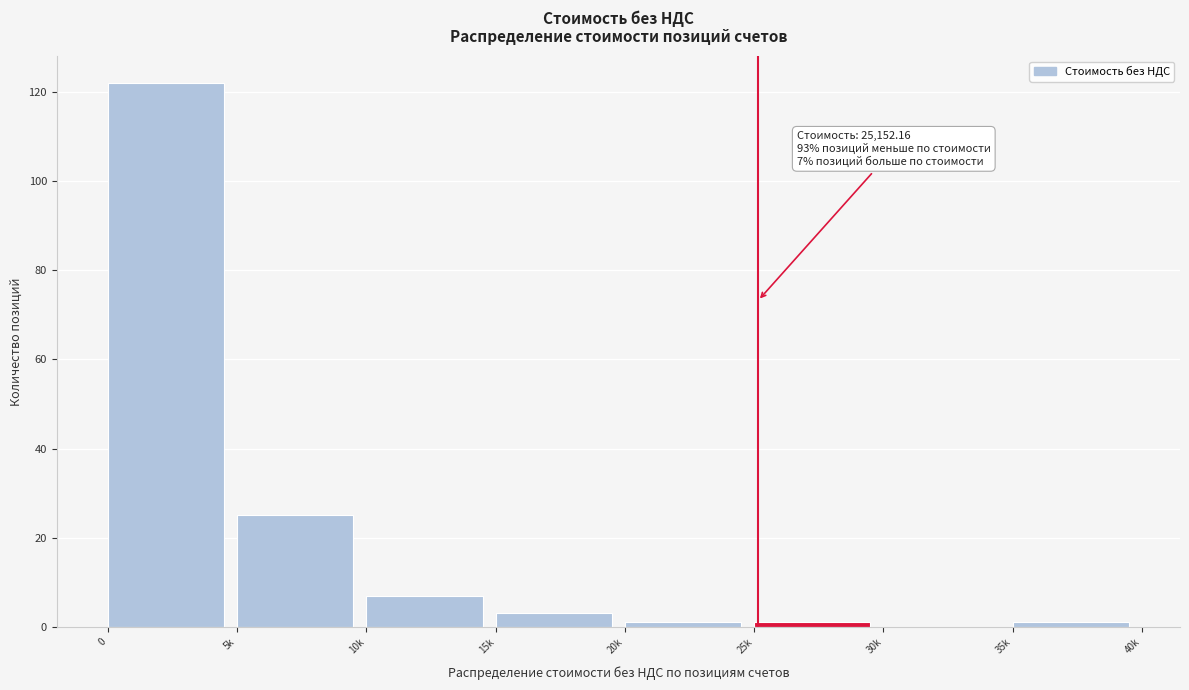

Reading right to left, list all the values displayed in this chart.

35k=1	30k=0	25k=1	20k=1	15k=3	10k=7	5k=25	0=122